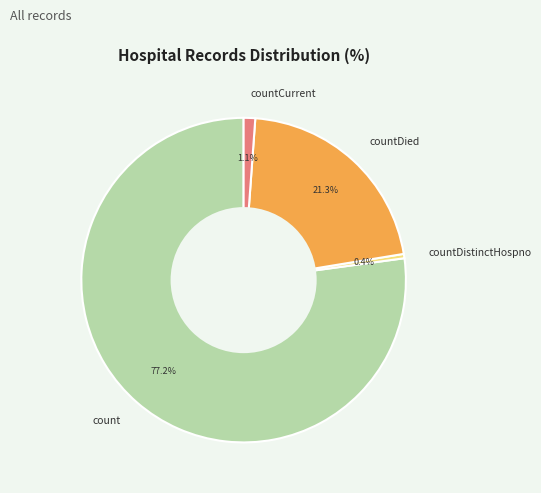

To the nearest percent, what percentage of the pie is countDied?

21%